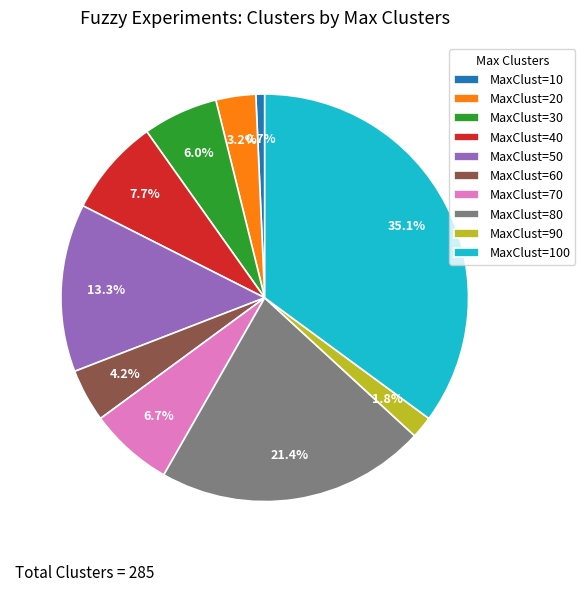

Count the number of slices in the pie.

10